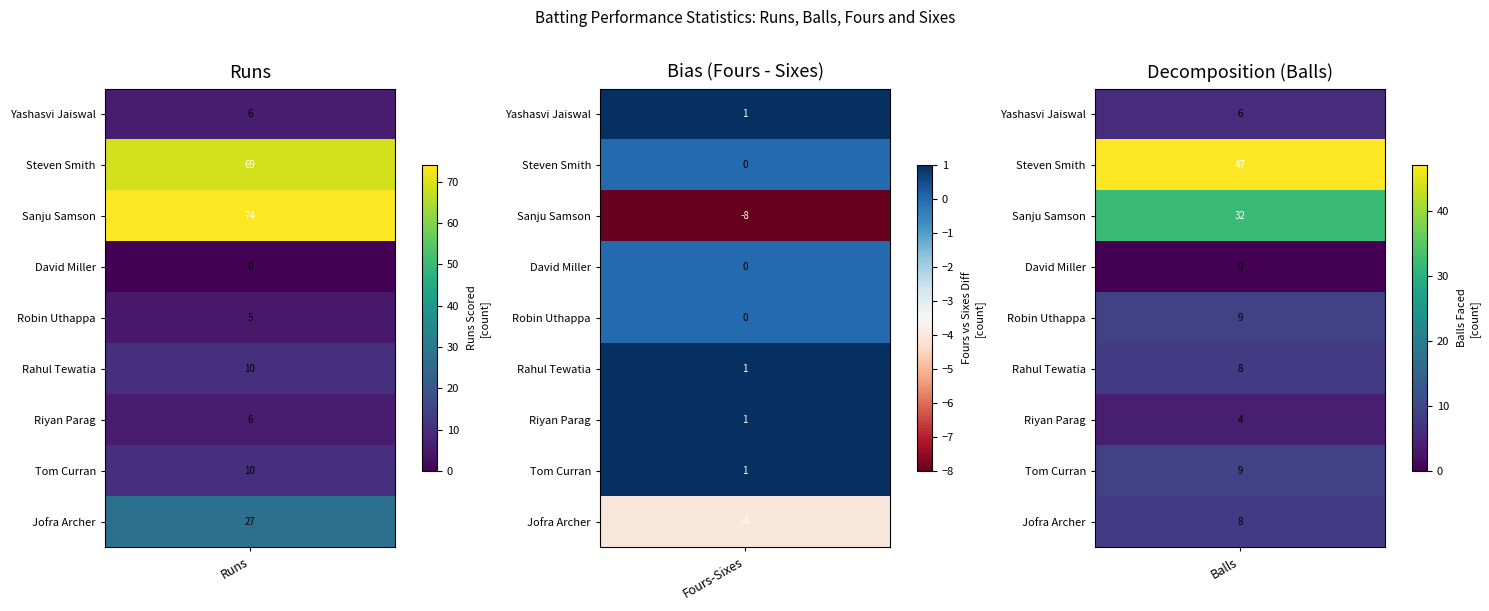

Which series has the widest spread of values?

Sanju Samson